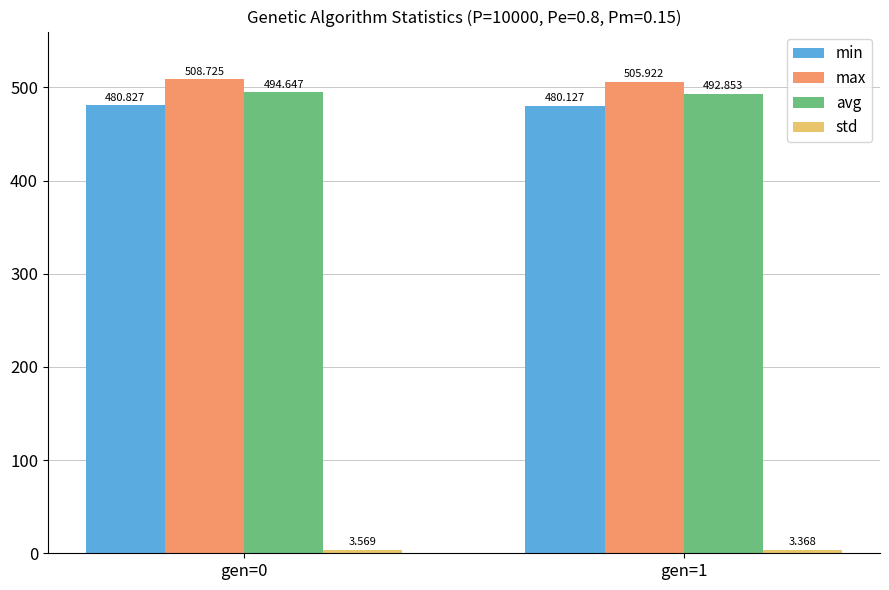

Which series has the largest range (max minus min)?

max